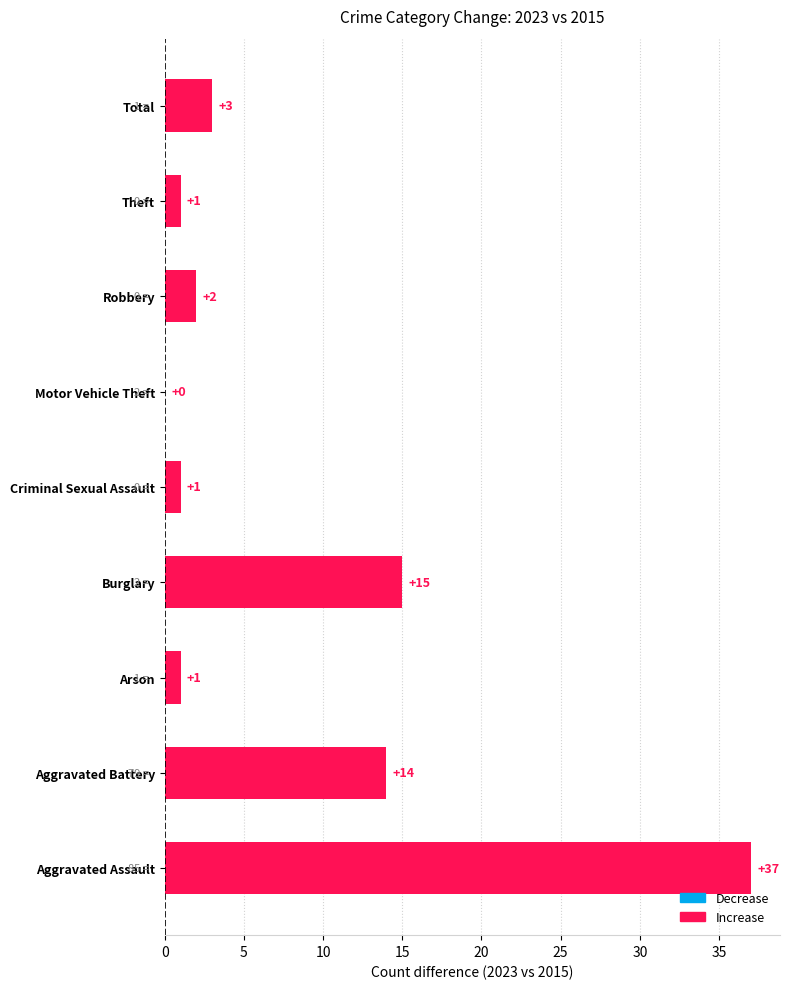

The chart shows a value of 15 at Burglary. True or false?

True